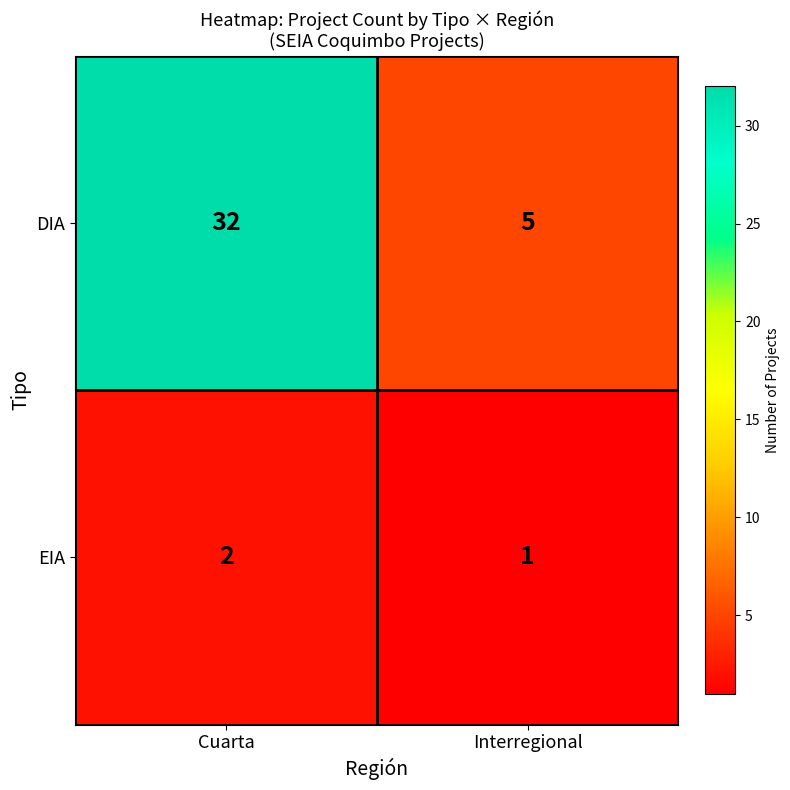

Reading left to right, what are all the values shown in this chart?

DIA: Cuarta=32	Interregional=5
EIA: Cuarta=2	Interregional=1